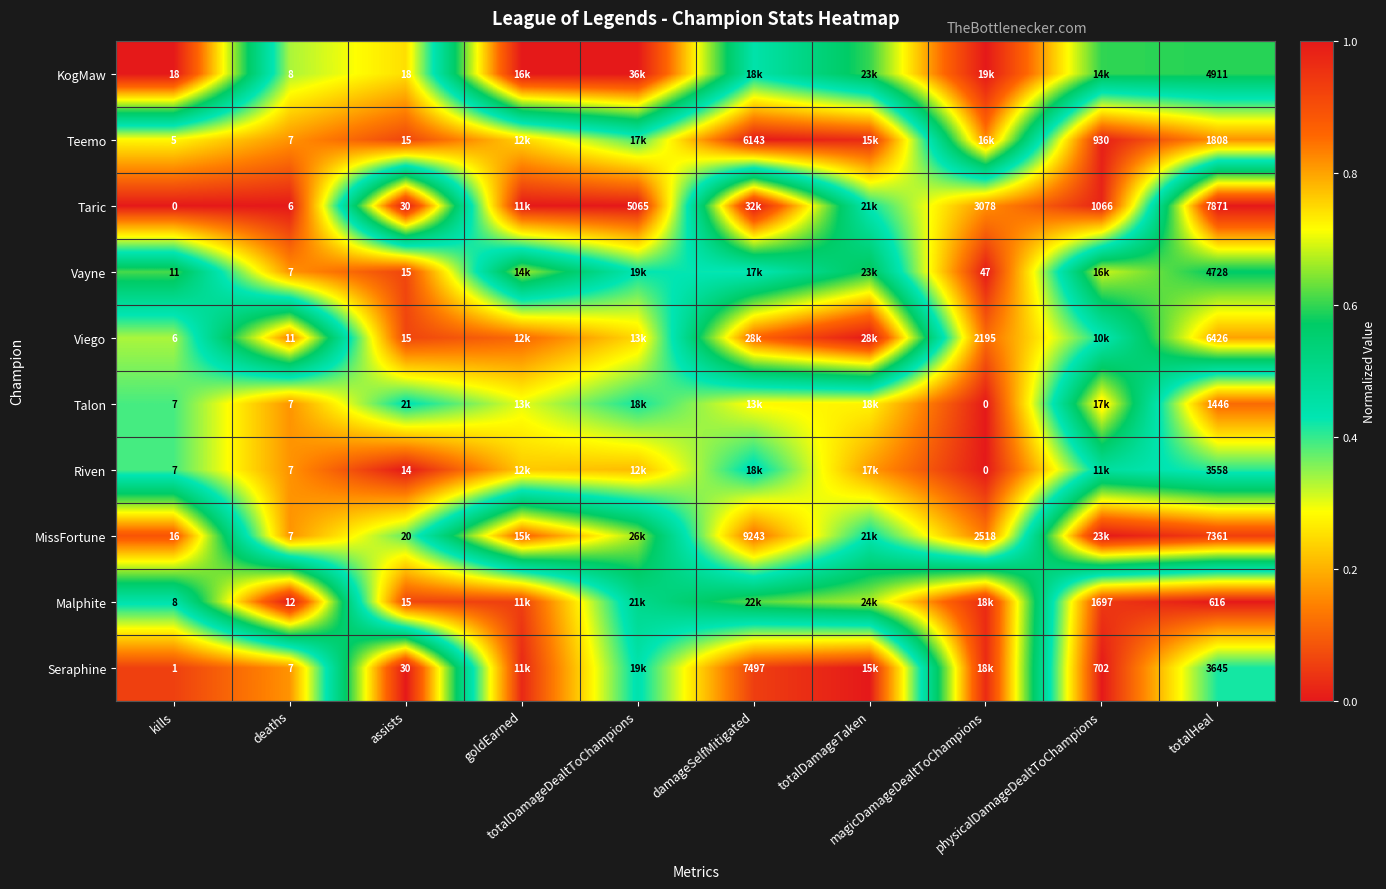

What is the difference between the highest and lowest values at assists?

16.0